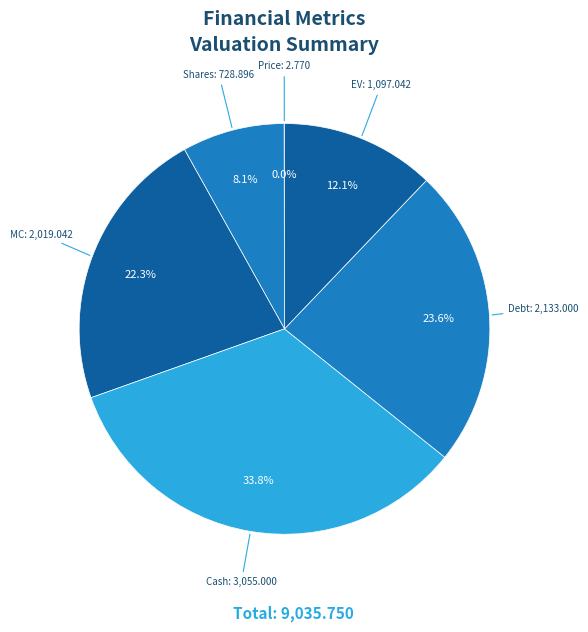

Does MC account for over 50% of the chart?

No